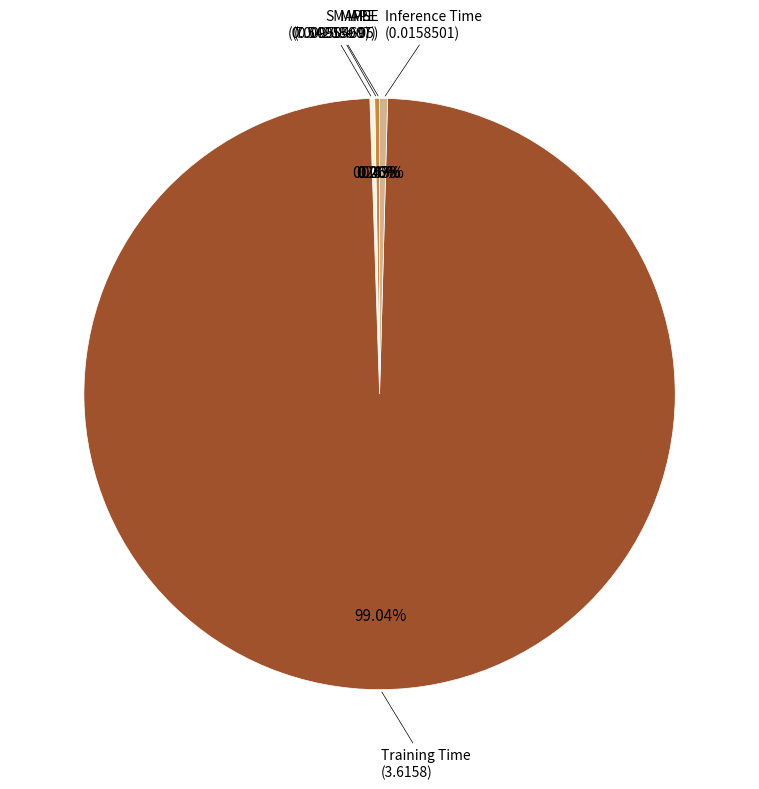

Count the number of slices in the pie.

5